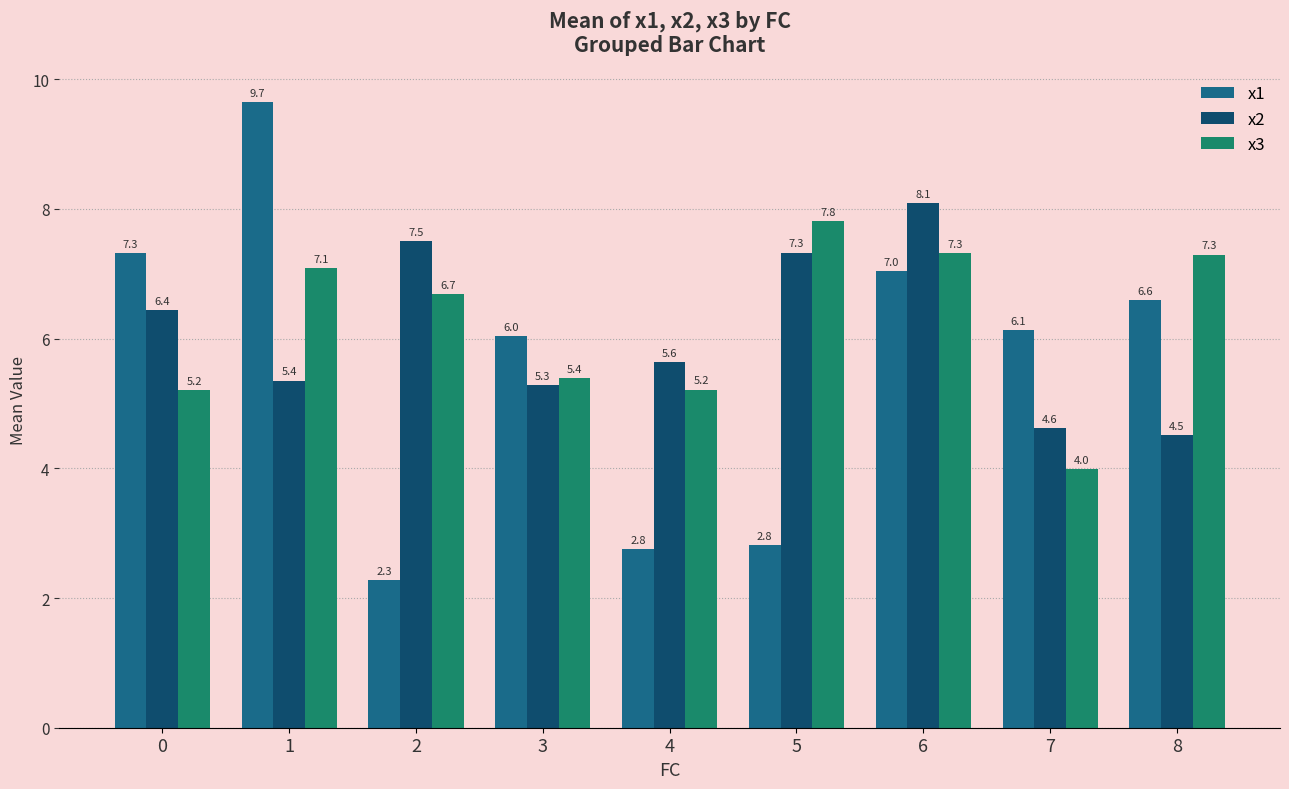

Reading right to left, transcribe all the data shown in this chart.

x1: 6.6	6.1	7.0	2.8	2.8	6.0	2.3	9.7	7.3
x2: 4.5	4.6	8.1	7.3	5.6	5.3	7.5	5.4	6.4
x3: 7.3	4.0	7.3	7.8	5.2	5.4	6.7	7.1	5.2